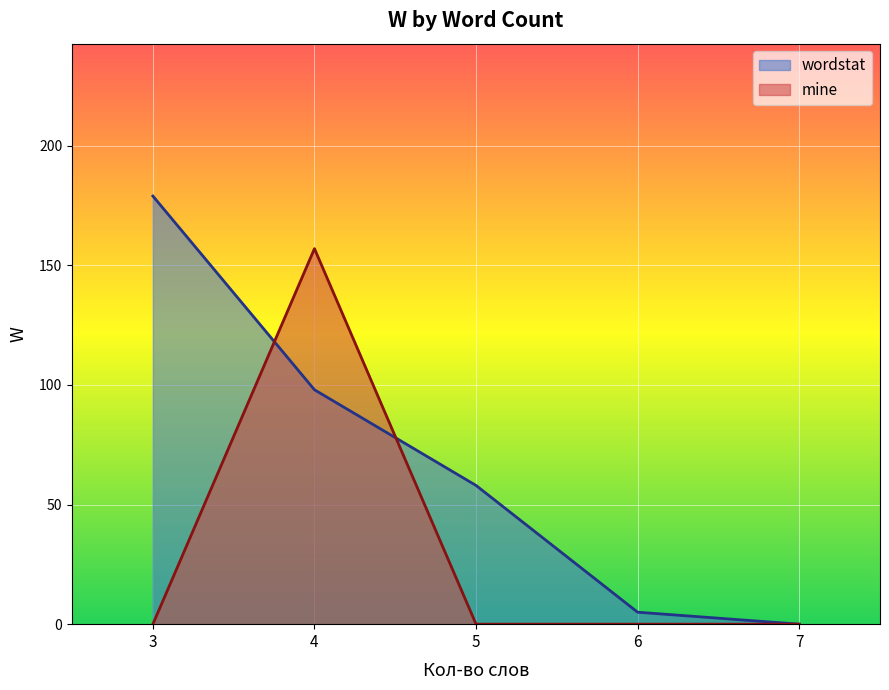

True or false: mine and wordstat cross at least once.

True